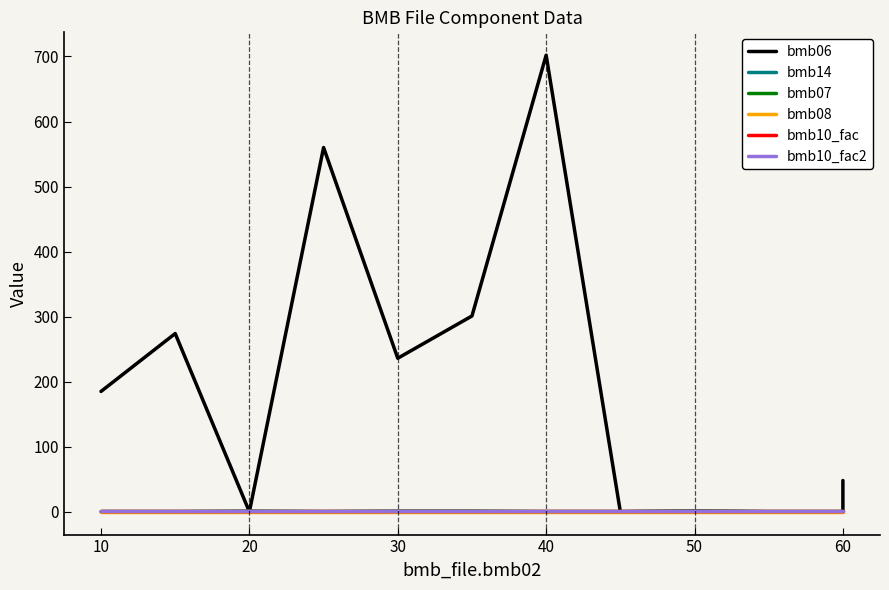

What is the value of the bmb10_fac point at the 4th from the left?

1.0